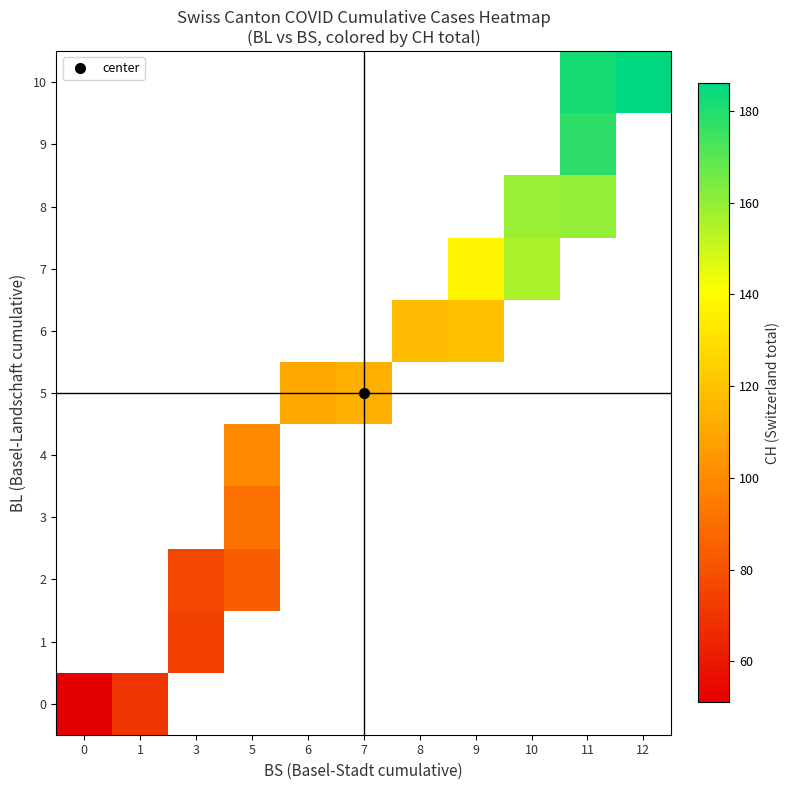

How many values in 1 are above zero?

1